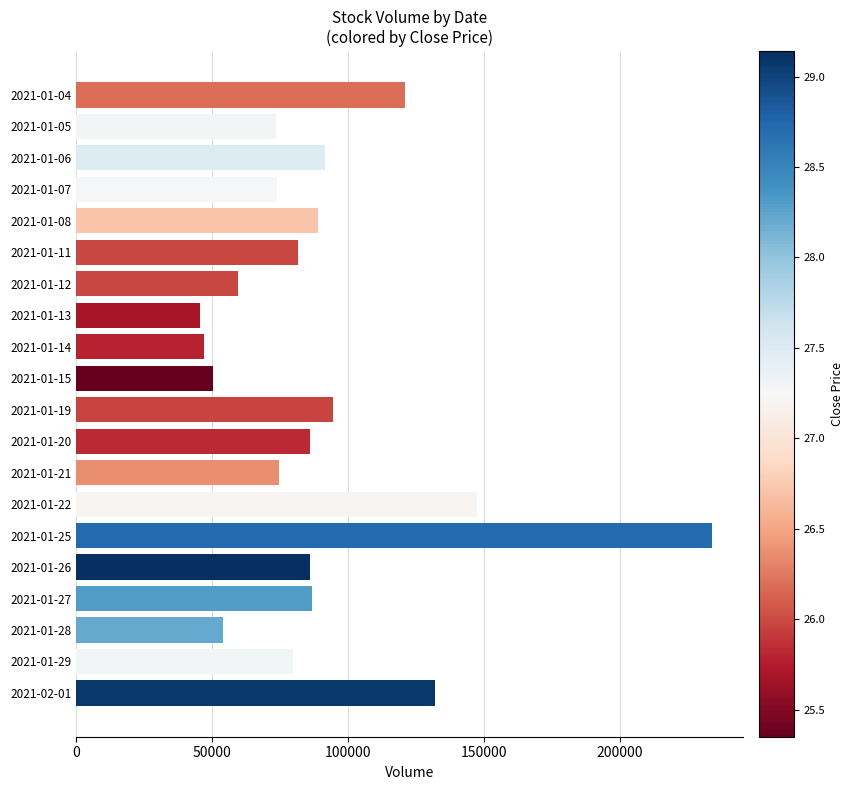

What is the value of the 6th bar from the top?

81600